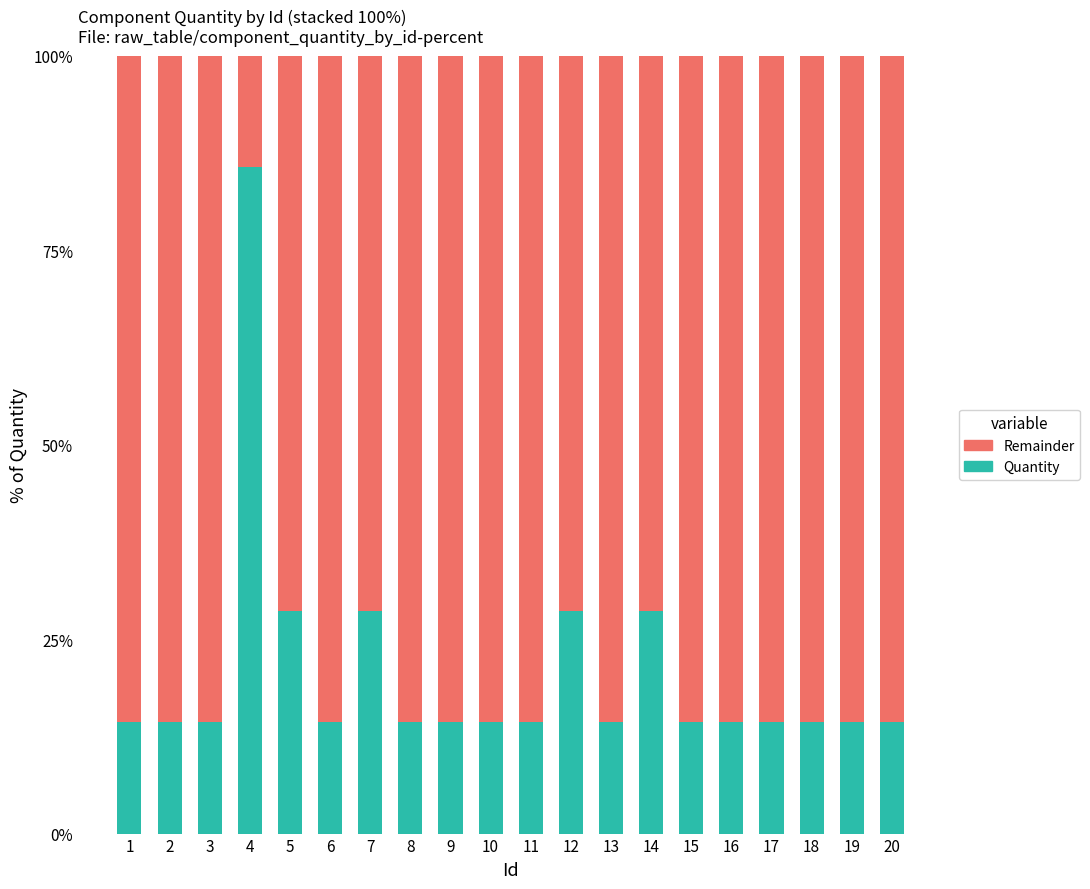

True or false: Quantity has a value of 21.4 at 15.

False